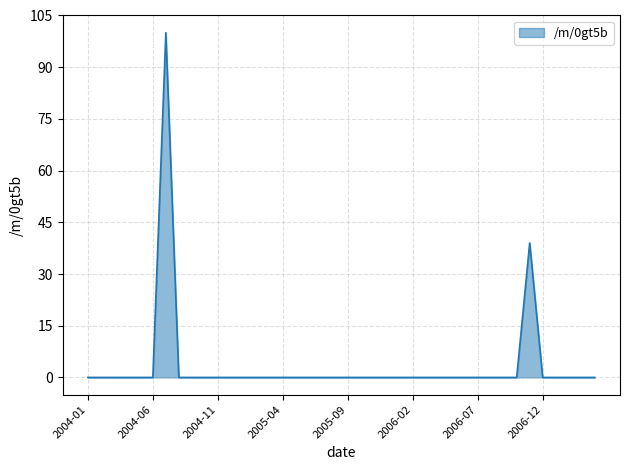

Reading left to right, extract all data points from this chart.

0	0	0	0	0	0	100	0	0	0	0	0	0	0	0	0	0	0	0	0	0	0	0	0	0	0	0	0	0	0	0	0	0	0	39	0	0	0	0	0